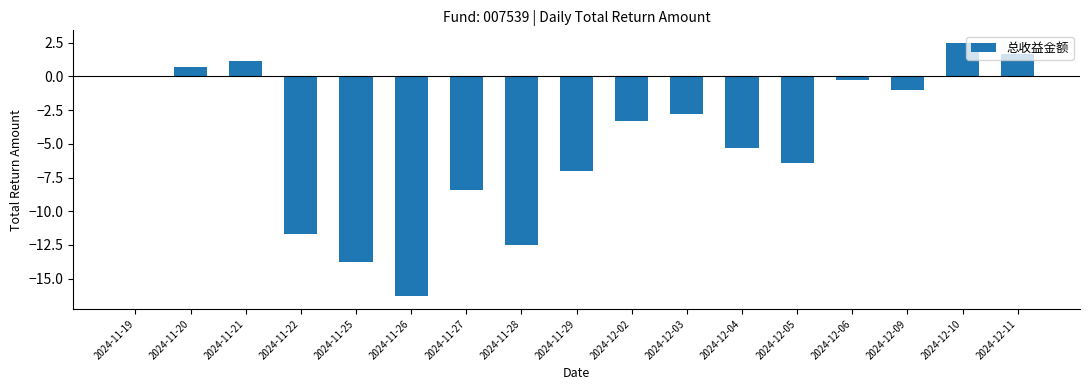

What is the average value?

-4.9